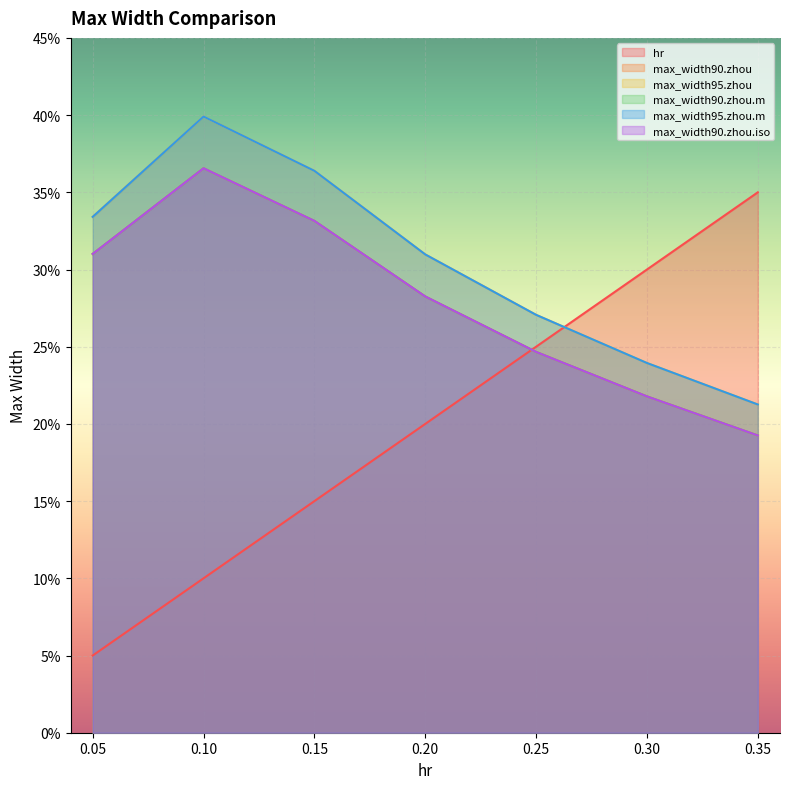

Rank the series by their maximum value, from lowest to highest.

hr, max_width90.zhou.iso, max_width90.zhou, max_width90.zhou.m, max_width95.zhou, max_width95.zhou.m